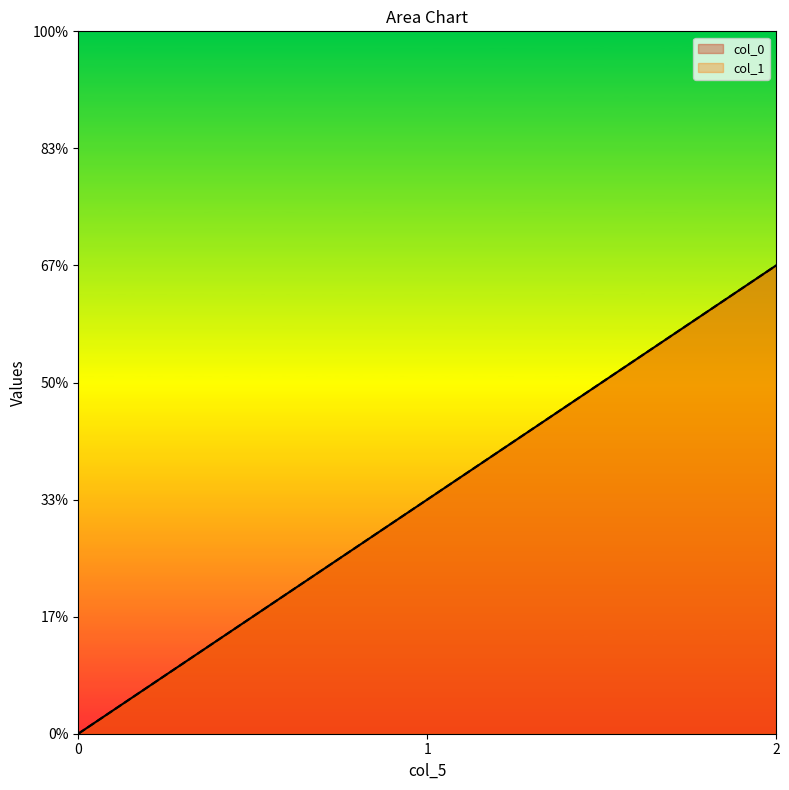

Does the chart display data point markers on the line(s)?

No